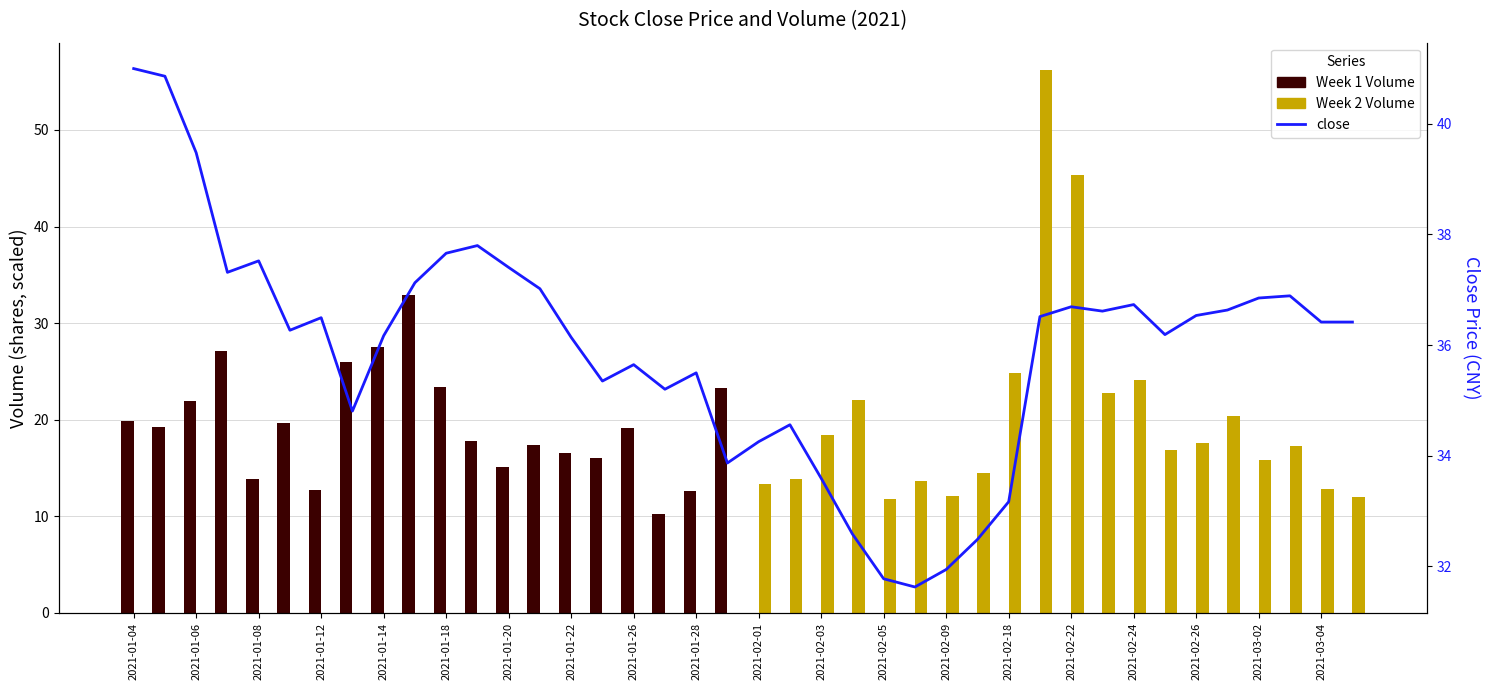

List the series in order of their peak value, highest first.

Week 2 Volume, close, Week 1 Volume